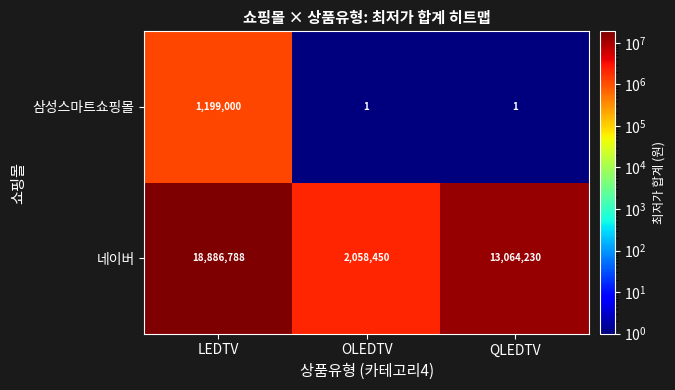

Which label corresponds to the largest value in the chart?

LEDTV